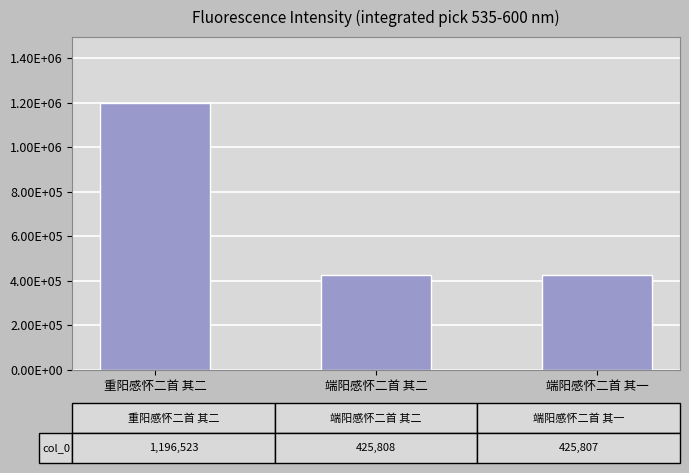

What is the smallest value displayed?

425807